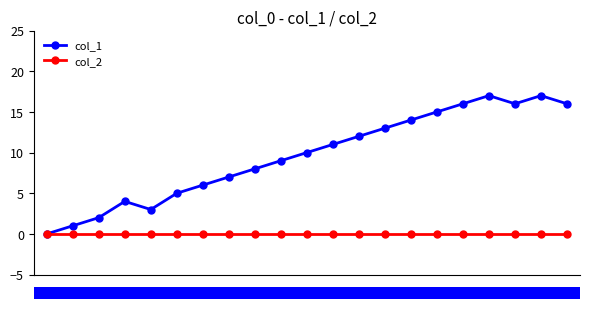

What is the maximum value shown in the chart?

17